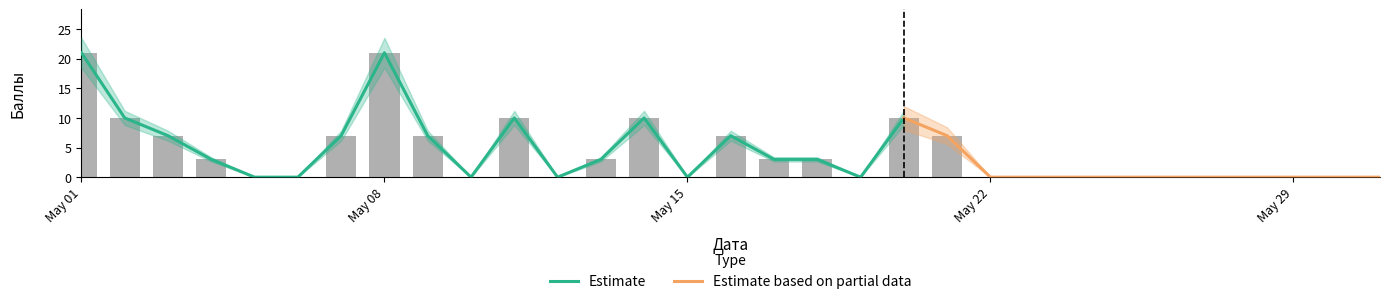

Reading left to right, what are all the values shown in this chart?

21	10	7	3	0	0	7	21	7	0	10	0	3	10	0	7	3	3	0	10	7	0	0	0	0	0	0	0	0	0	0